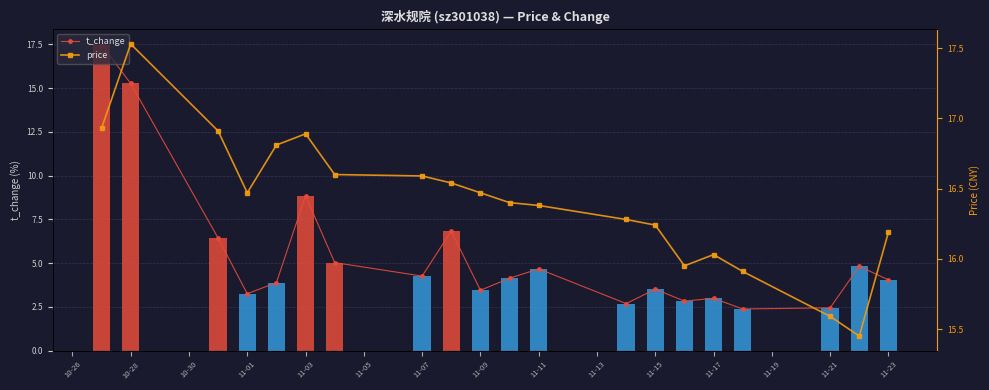

Which series has the largest total across all categories?

price